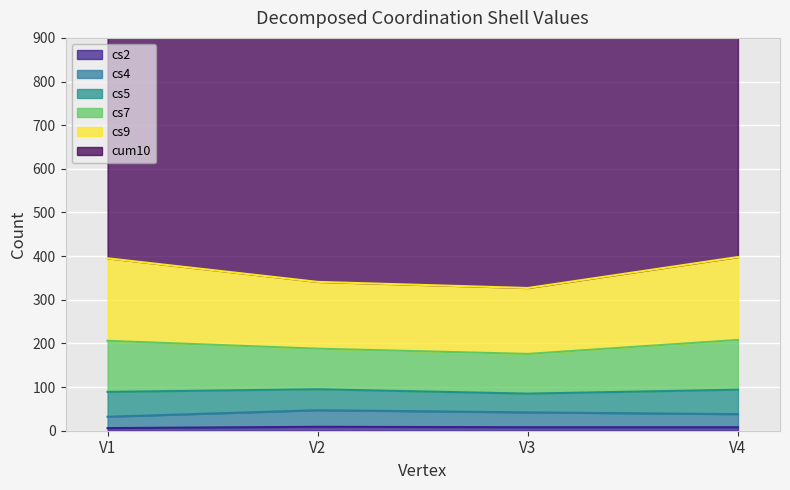

True or false: cs4 and cs7 cross at least once.

False